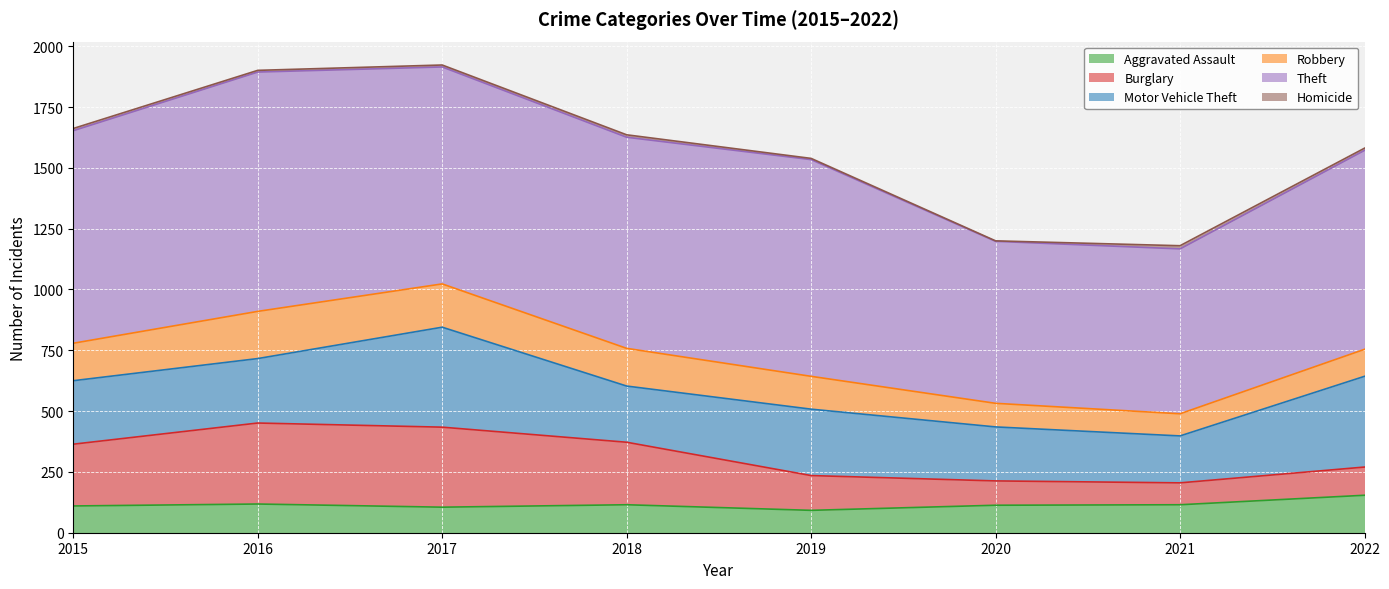

Which series has the largest total across all categories?

Theft